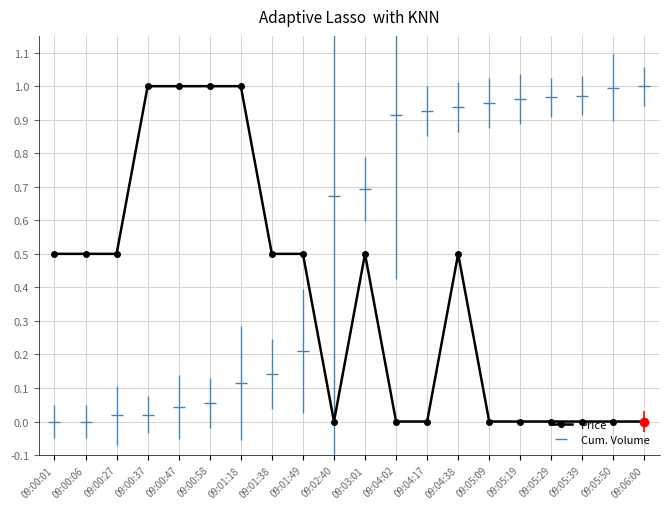

Which series ends up on top after the final intersection of Price and Cum. Volume?

Cum. Volume